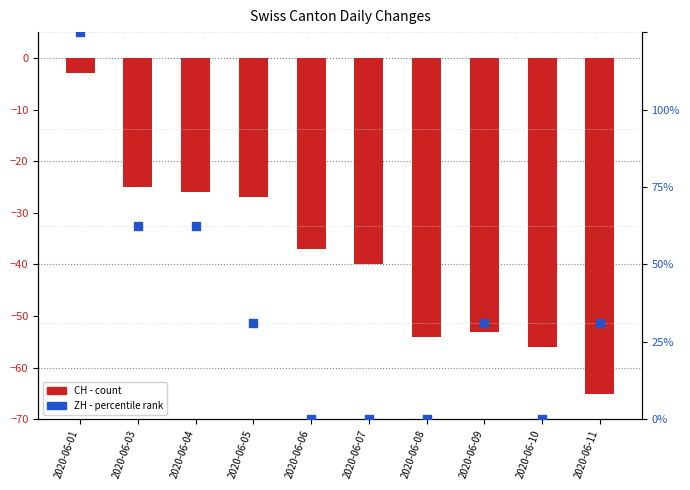

What is the total value across all series at 2020-06-06?

-37